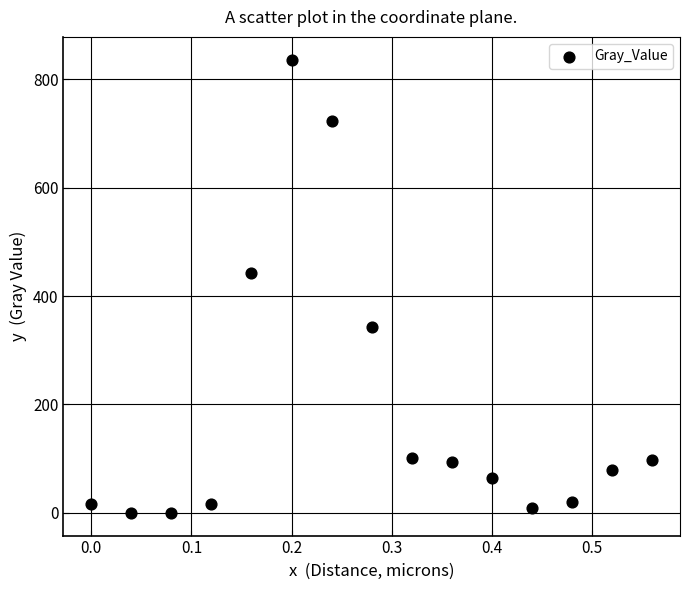

What Y value in the scatter plot is closest to 418?

443.3